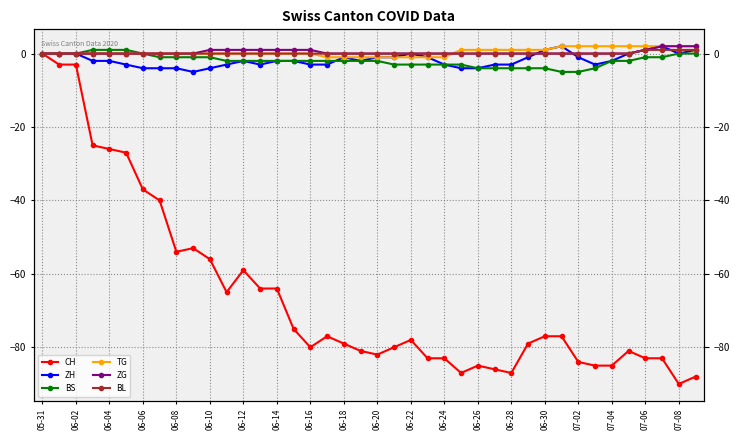

What is the difference between the maximum and minimum values in the ZH series?

7